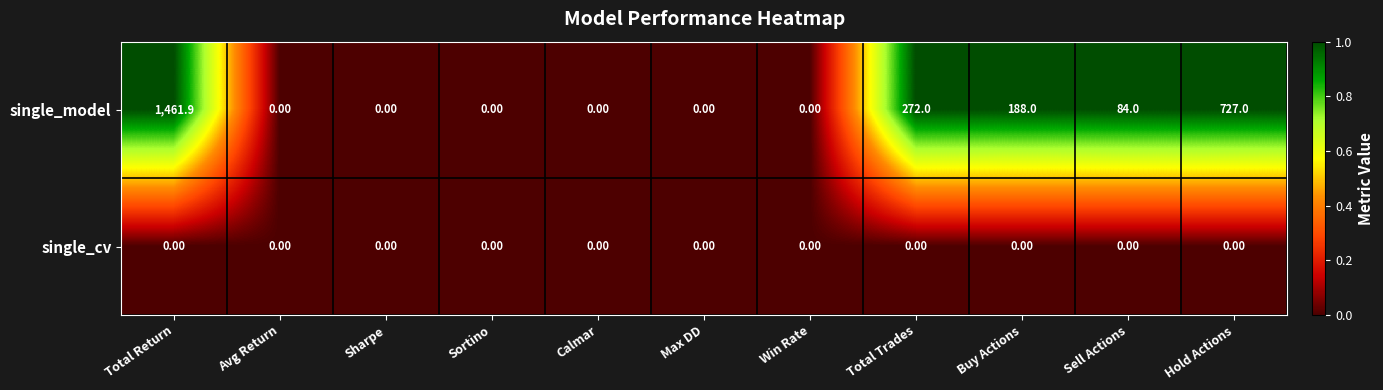

Which series has the largest total across all categories?

single_model